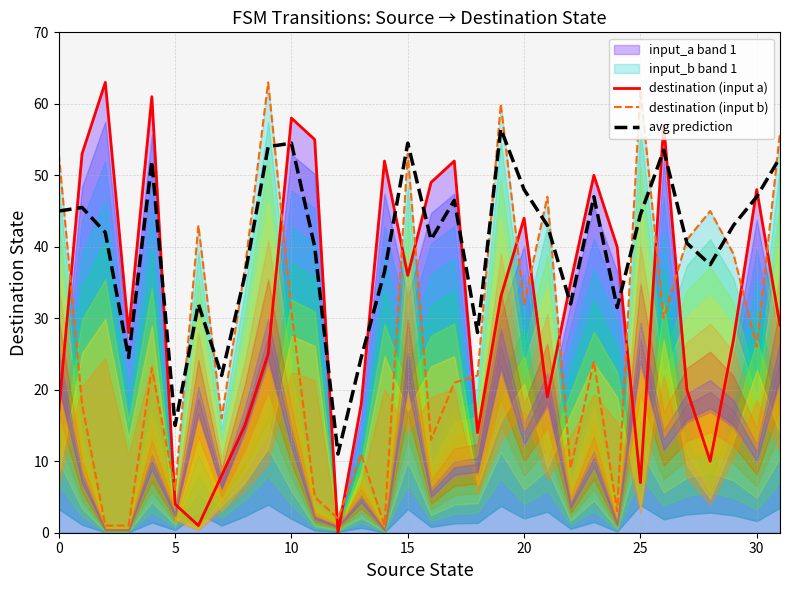

What is the value of the destination (input a) point at the 3rd from the left?

63.0